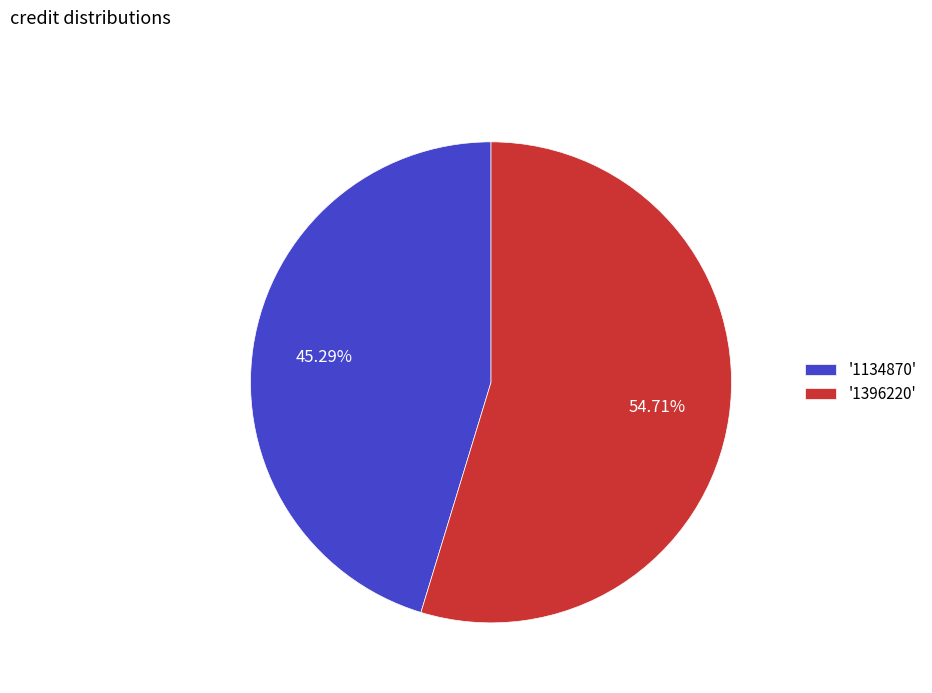

What is the majority slice?

'1396220'